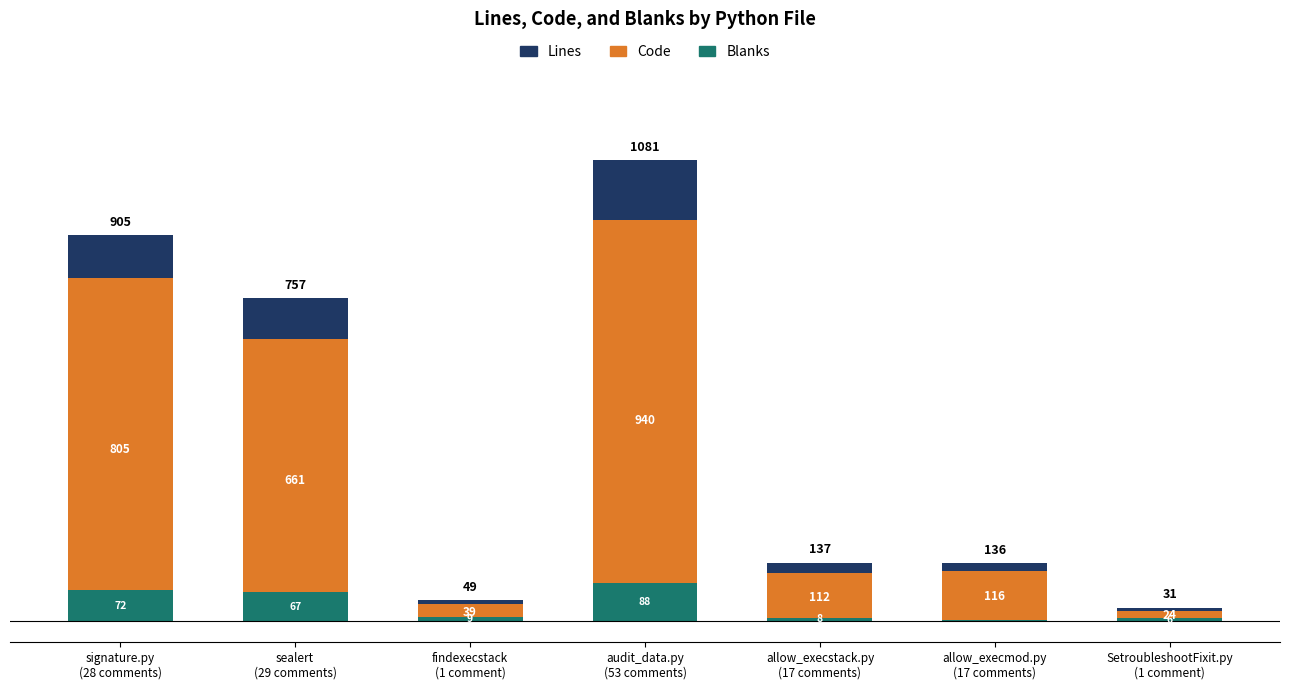

What is the greatest value displayed?

1081